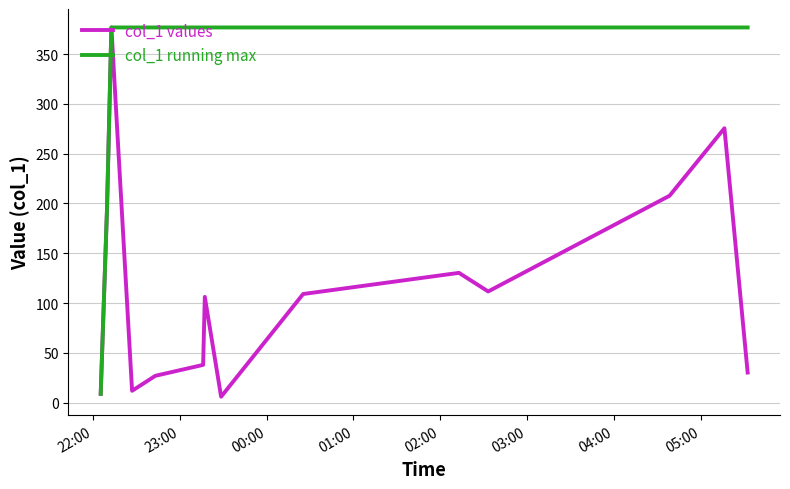

Which series has the largest total across all categories?

col_1 running max